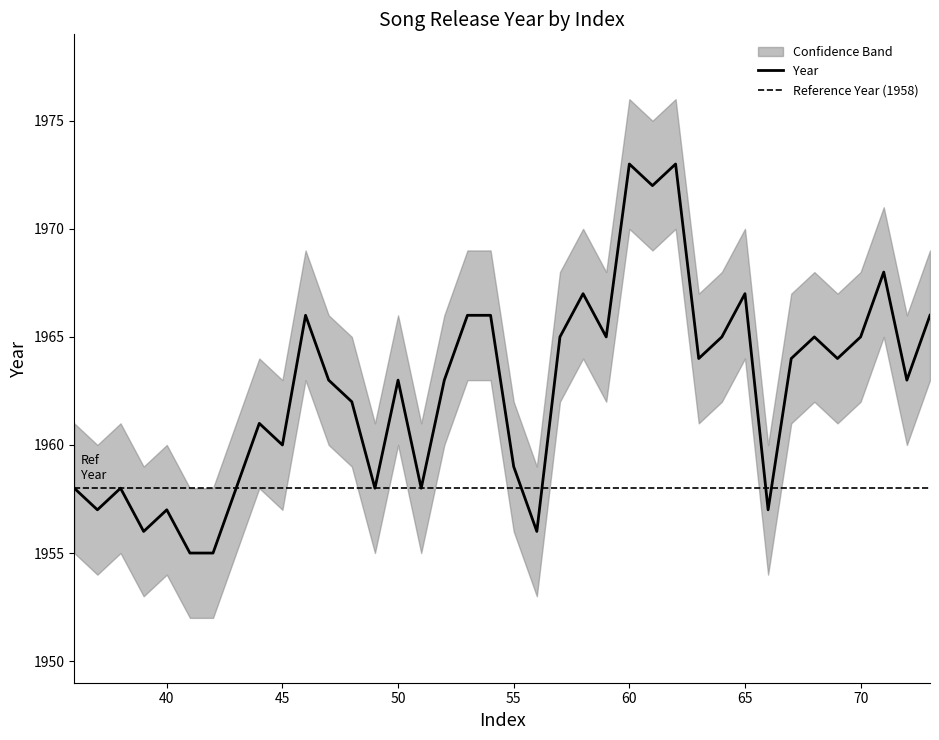

Is it true that Lower equals 974 at 62?

False